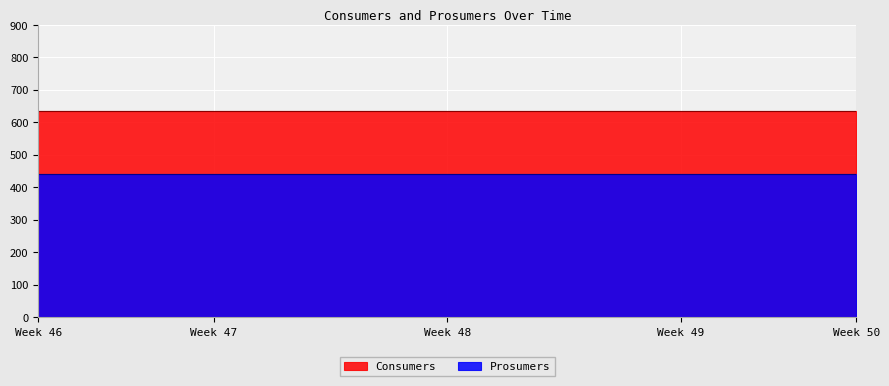

How many lines are shown in the chart?

2